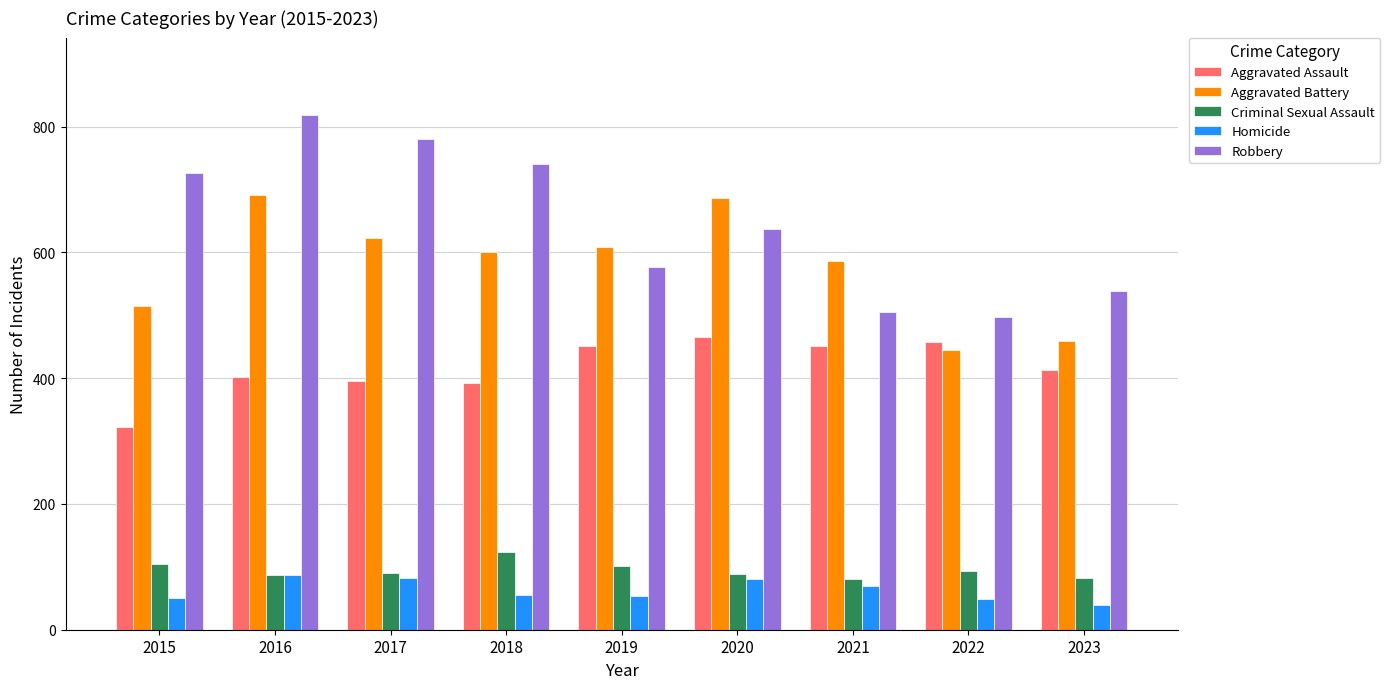

What is the difference between the second highest and minimum values in the Homicide series?

43